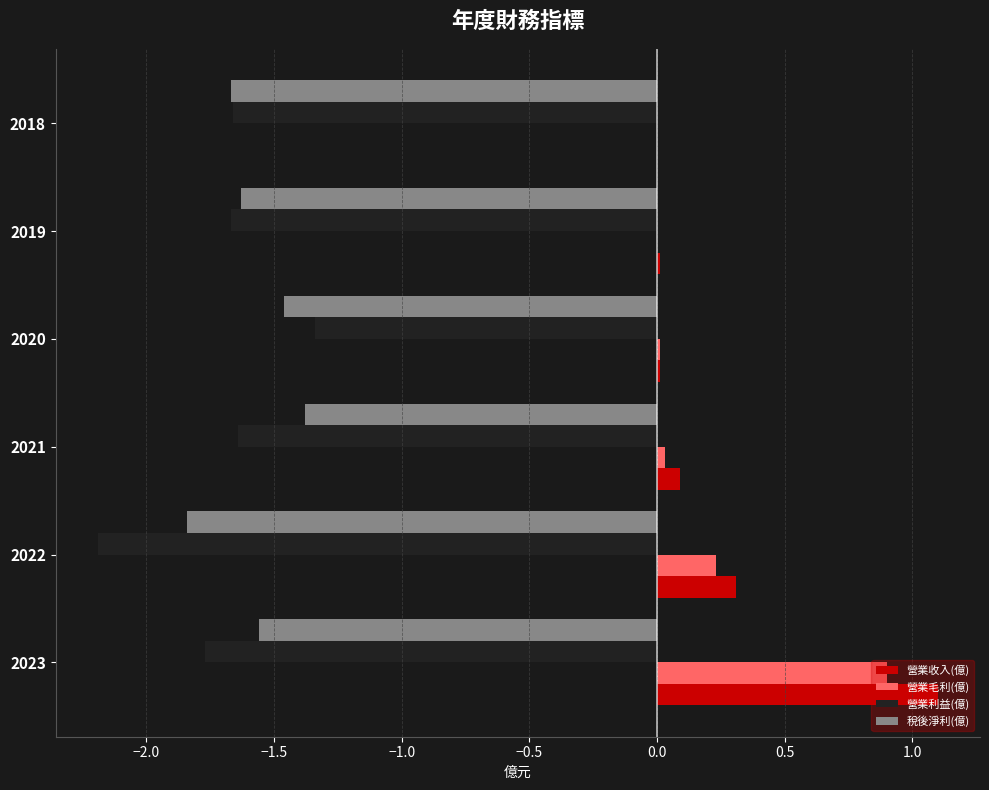

What is the approximate value of 營業收入(億) at 2022?

0.3